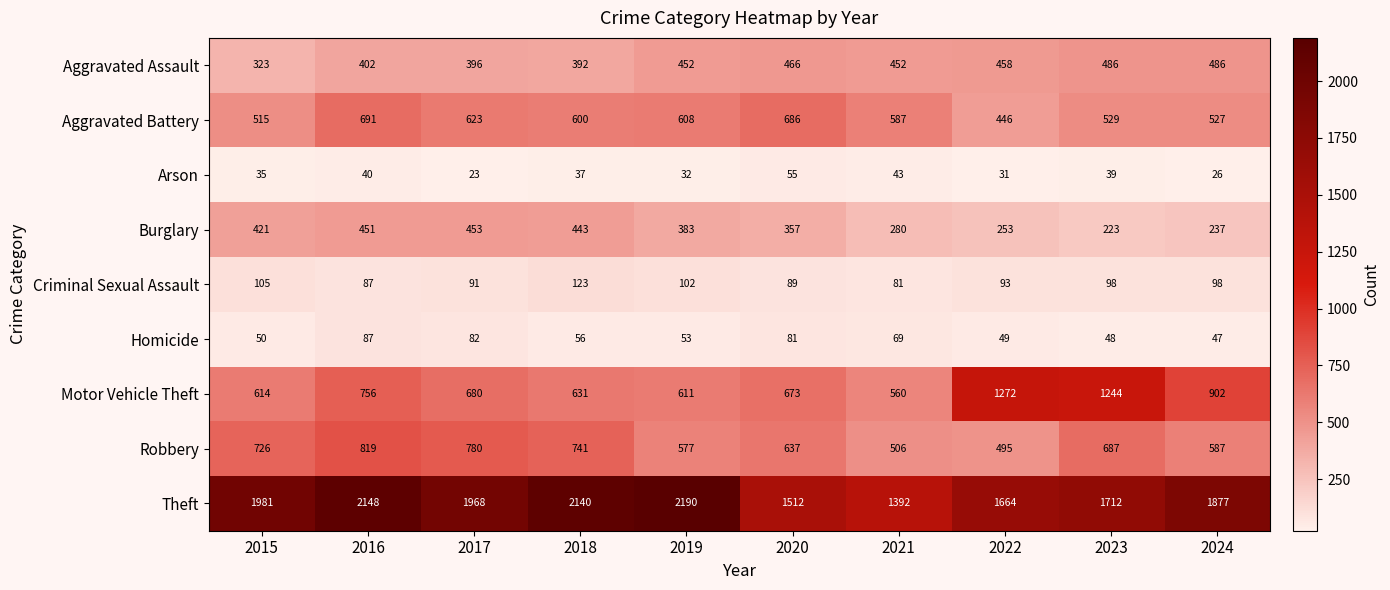

The Motor Vehicle Theft series shows 150 at 2021. True or false?

False